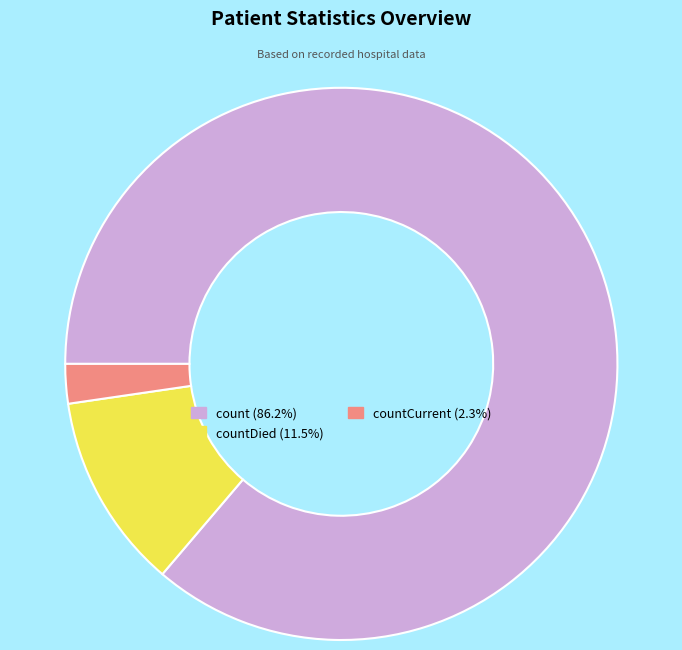

Does any single category account for the majority?

Yes